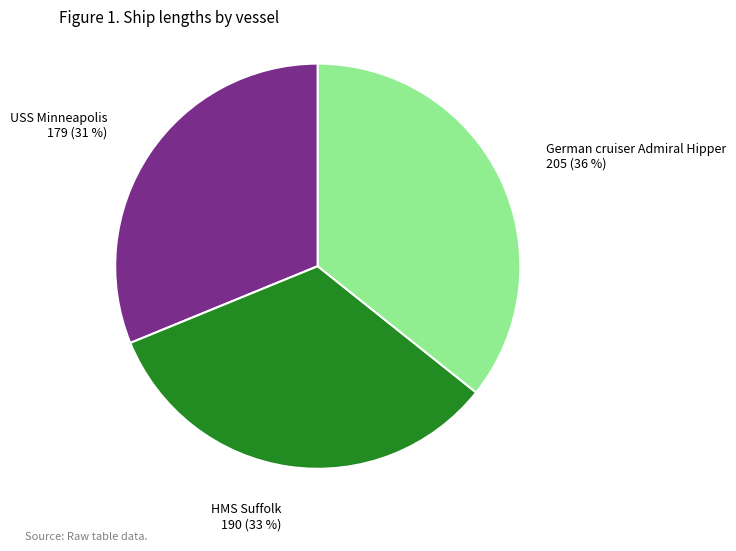

Is it true that German cruiser Admiral Hipper is 27% of the pie?

False